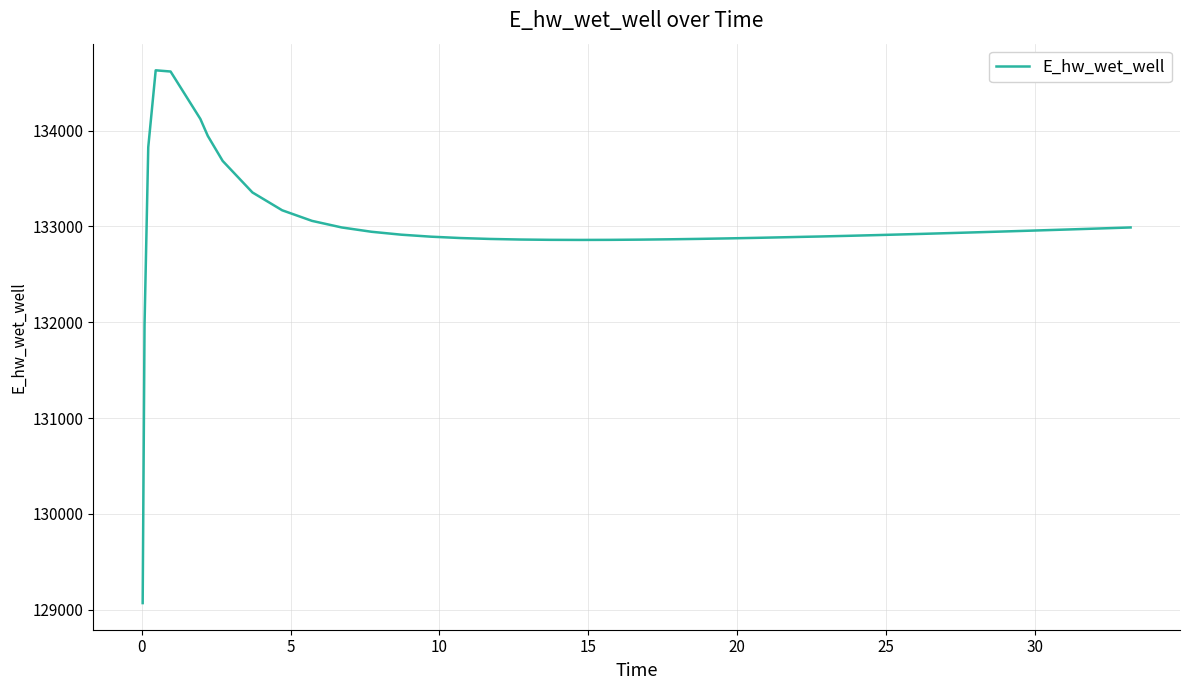

What is the maximum value shown in the chart?

134628.1